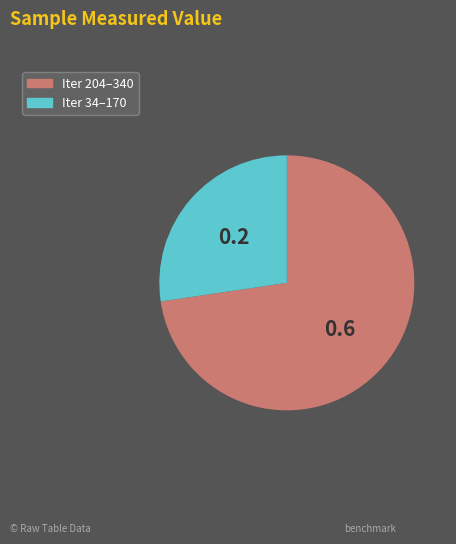

Is there a majority slice in this chart?

Yes